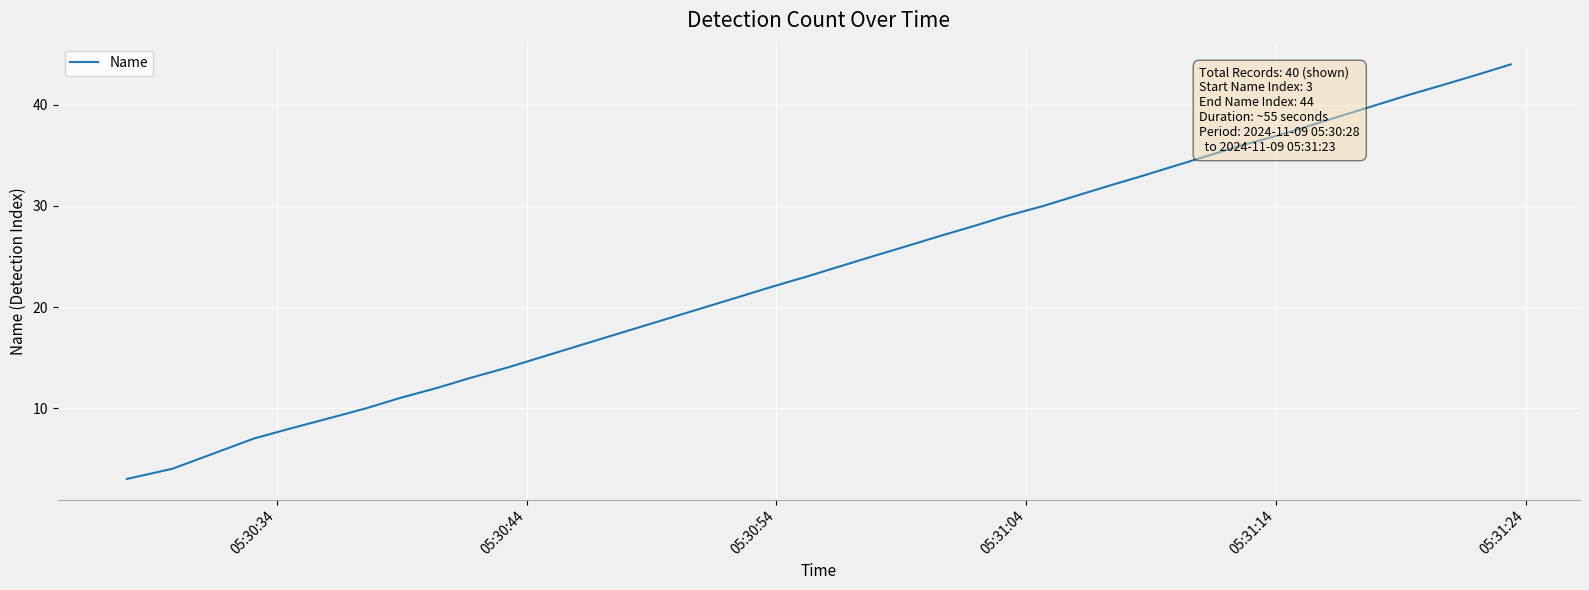

What is the smallest value displayed?

3